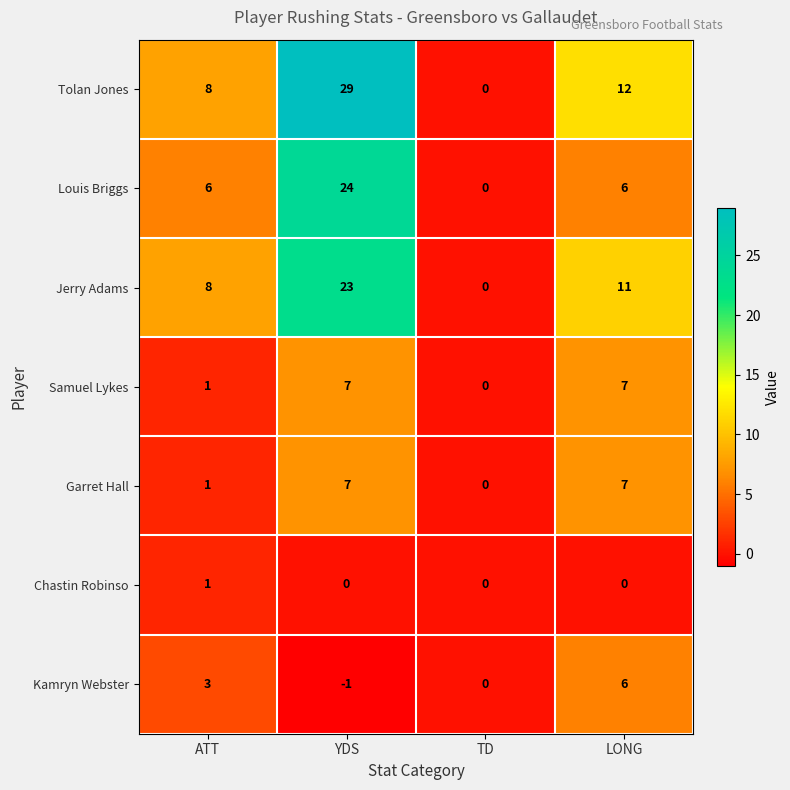

At how many categories does at least one series exceed 26?

1